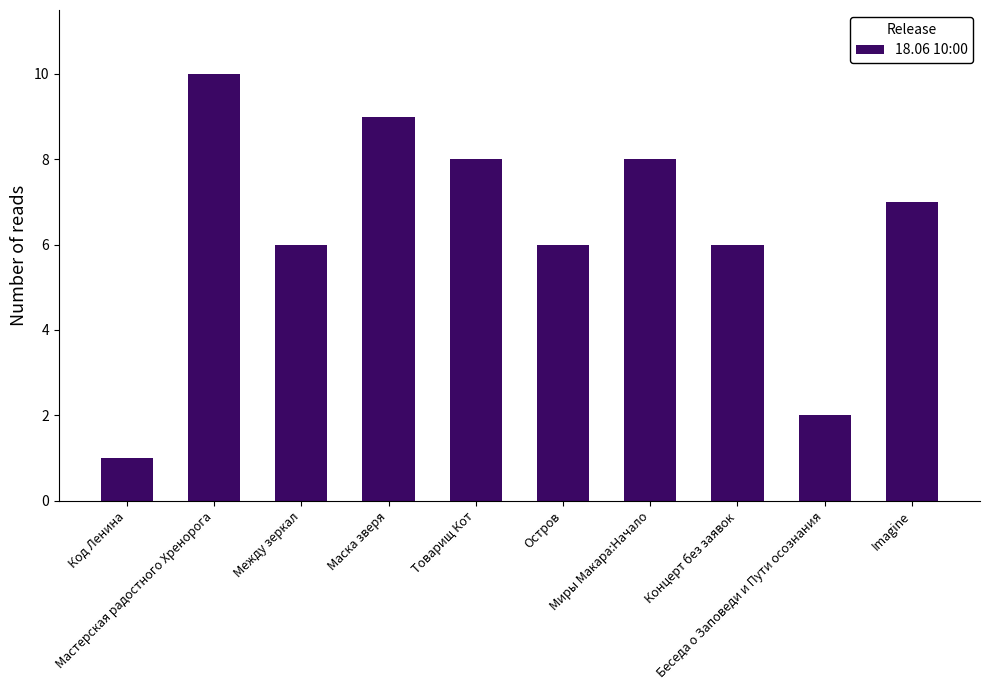

Does the chart contain any negative values?

No